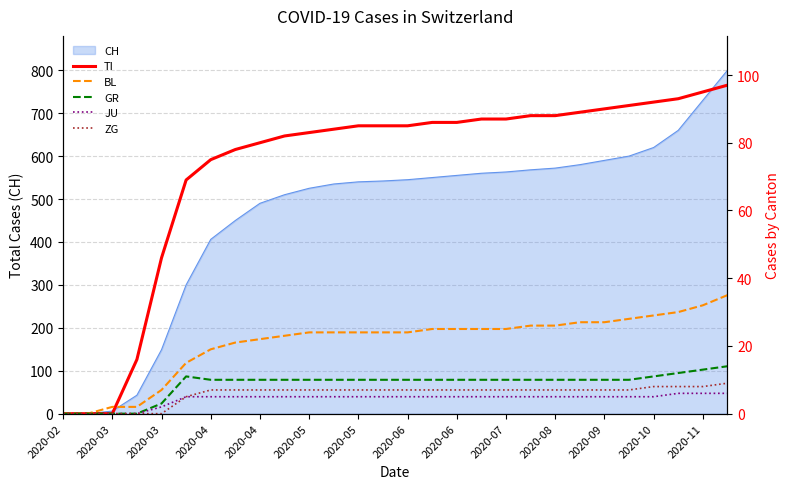

What is the spread (max minus min) of values at 15?

81